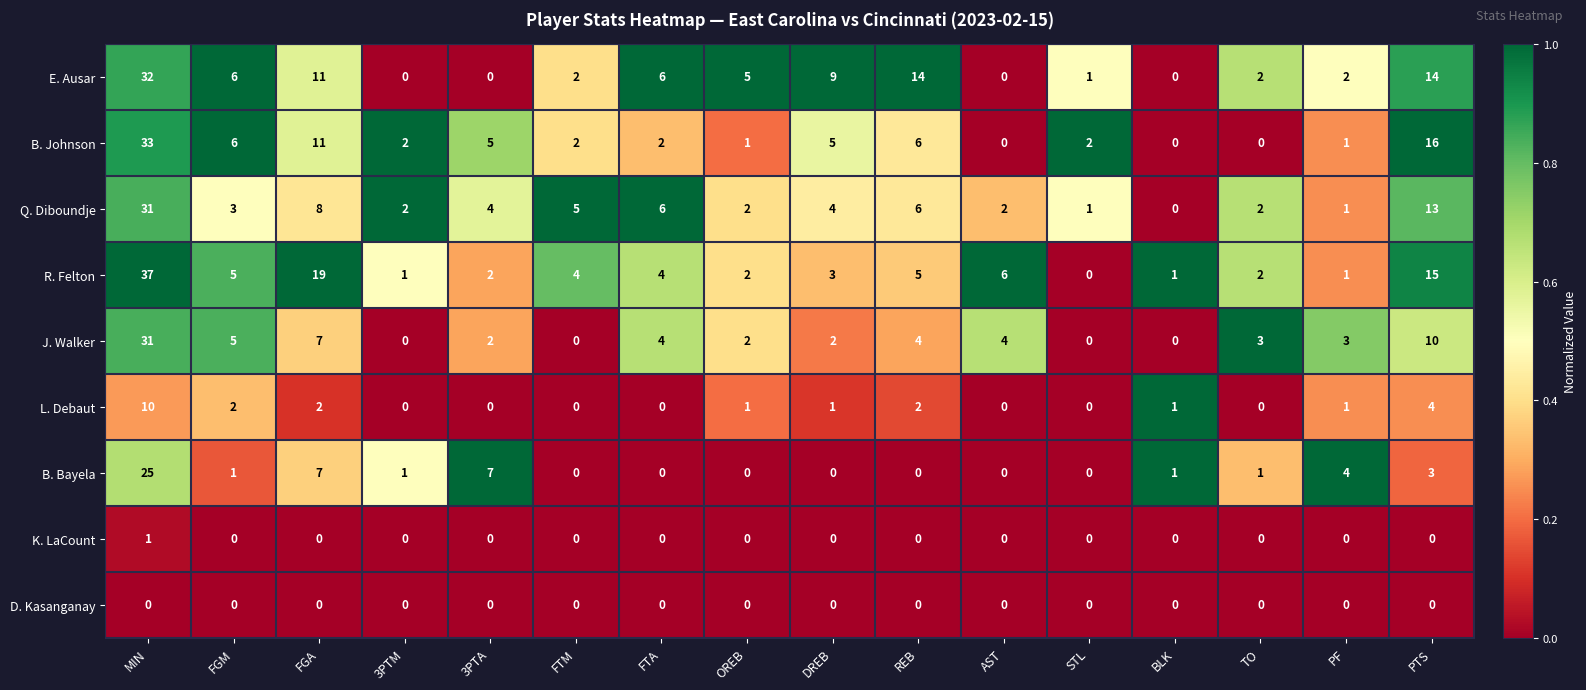

Is it true that Q. Diboundje equals 3 at OREB?

False